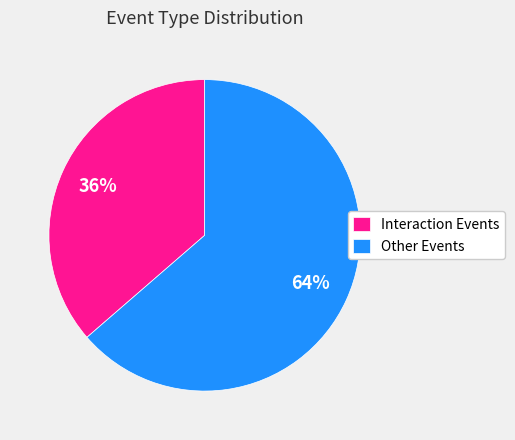

Rank the categories by value from lowest to highest.

Interaction Events, Other Events